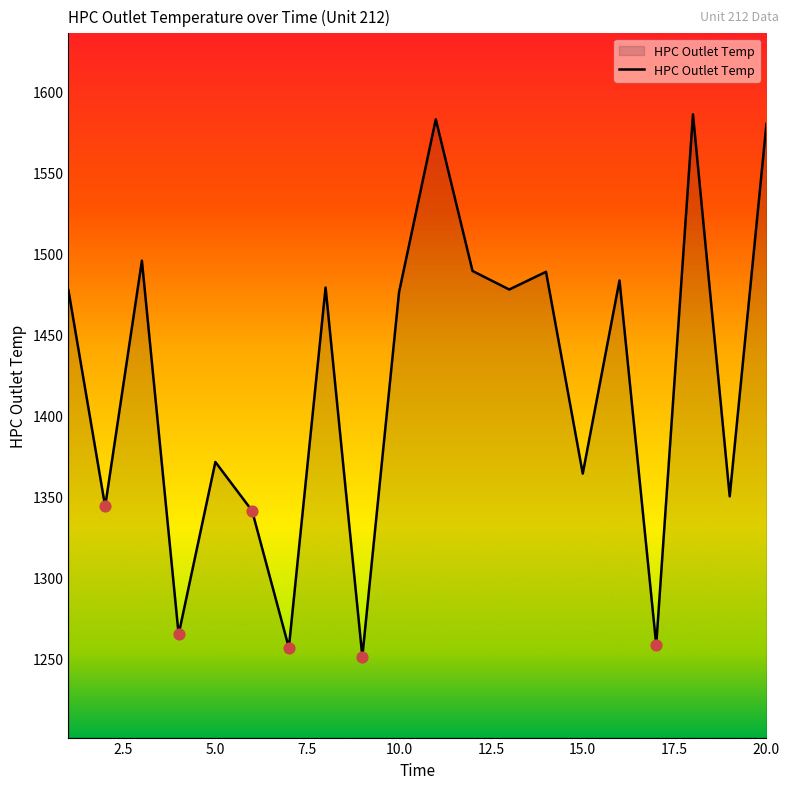

What is the difference between the maximum and minimum values?

334.7